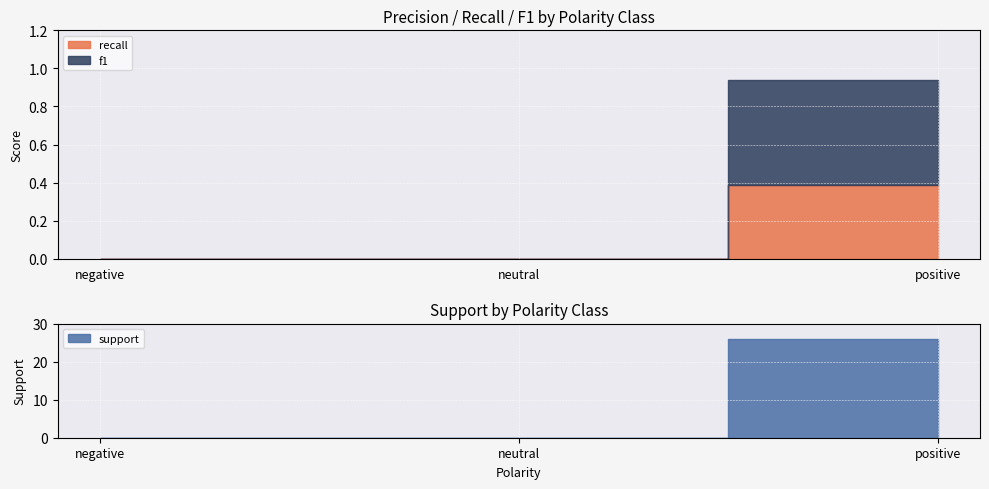

Is it true that support equals 0.0 at negative?

True